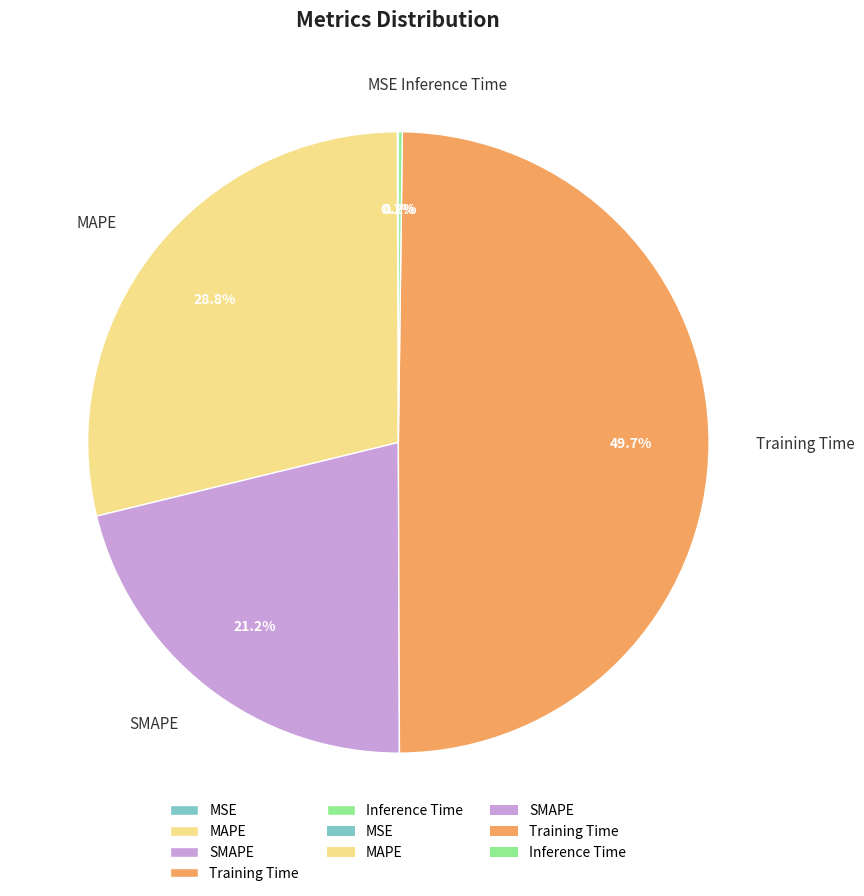

Which category has the biggest portion of the pie?

Training Time